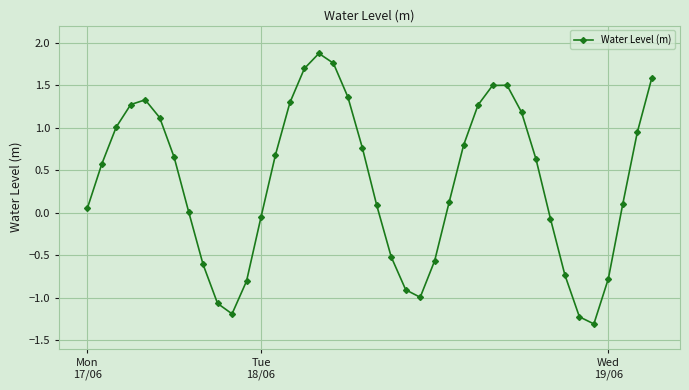

What is the difference between the maximum and minimum values?

3.2